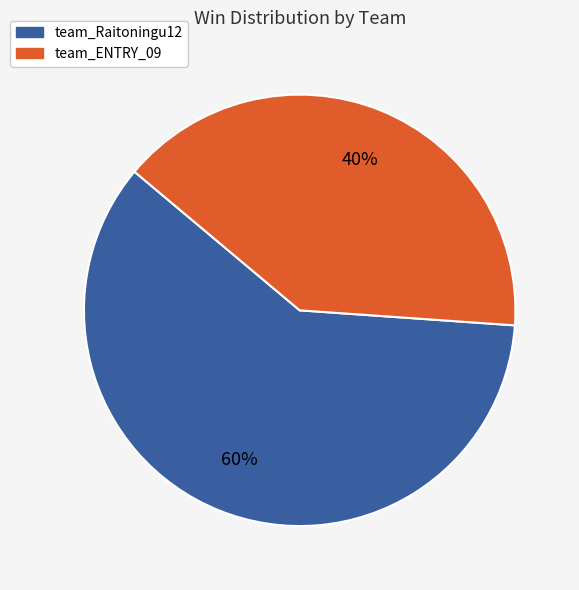

Count the number of slices in the pie.

2